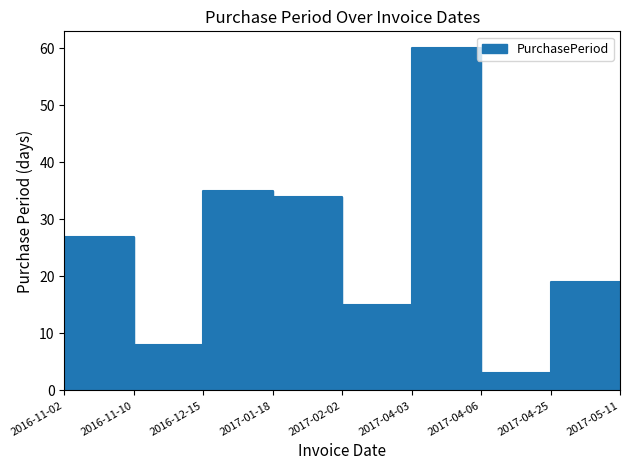

What position from the left is 2016-12-15?

3